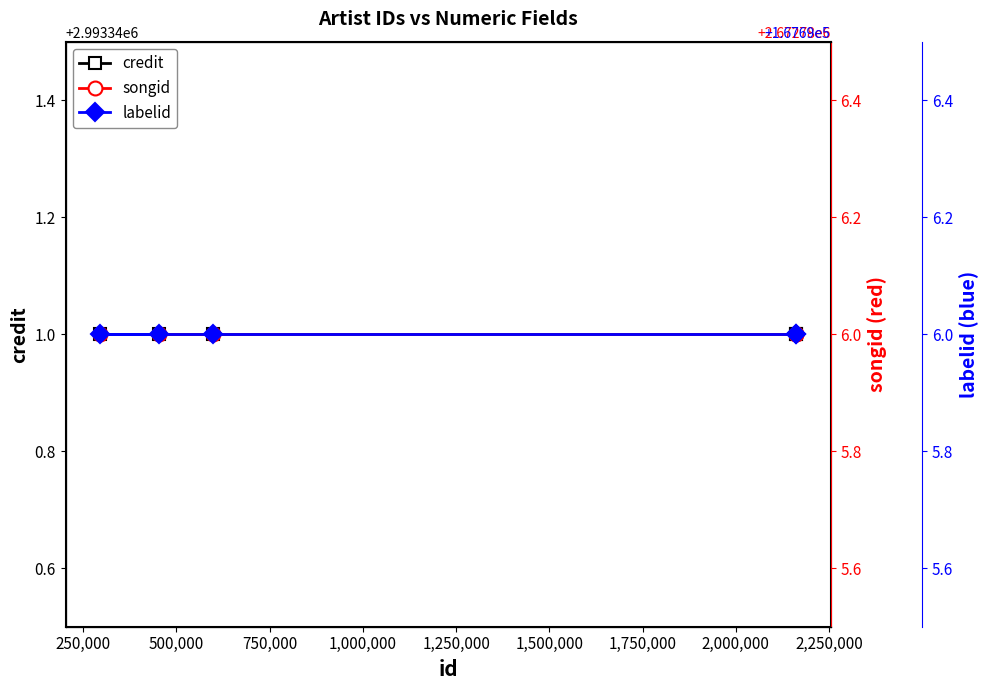

Reading left to right, list all the values displayed in this chart.

credit: 2993341	2993341	2993341	2993341	2993341
songid: 2672786	2672786	2672786	2672786	2672786
labelid: 167696	167696	167696	167696	167696